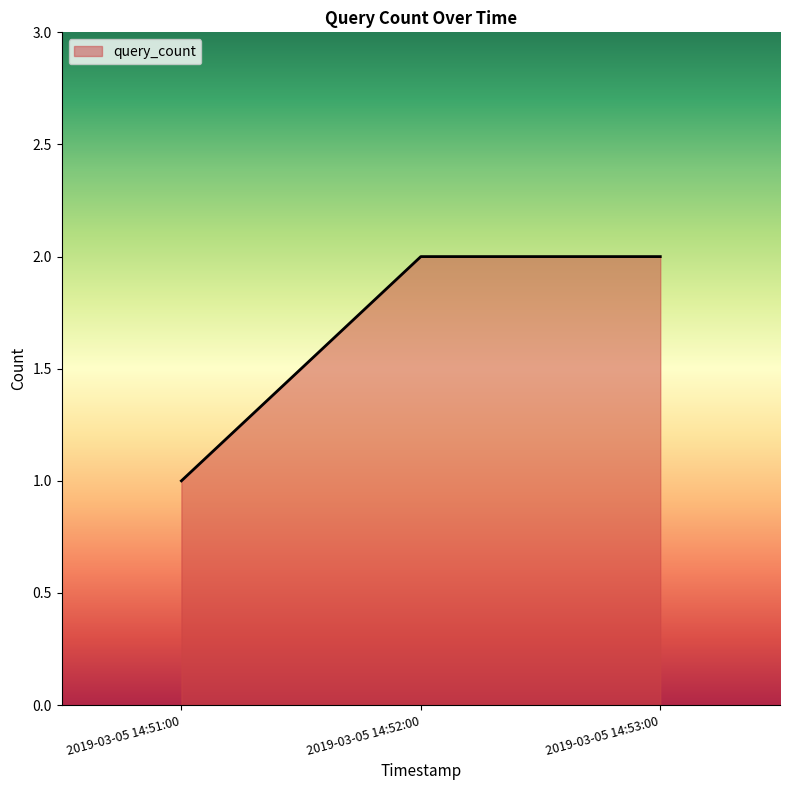

What position from the right is 2019-03-05 14:53:00?

1